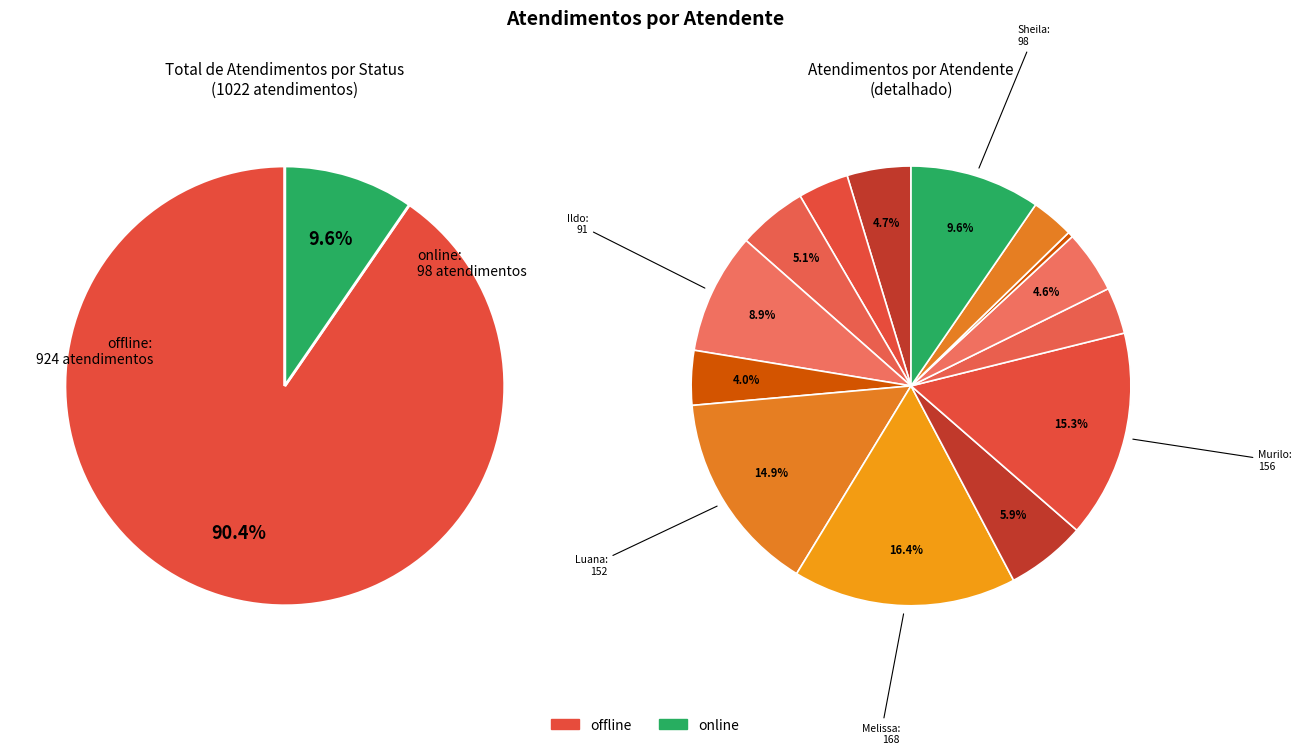

What is the change in value from Ildo Matheus Picinato to Rodrygo Moura Mujol?

-59